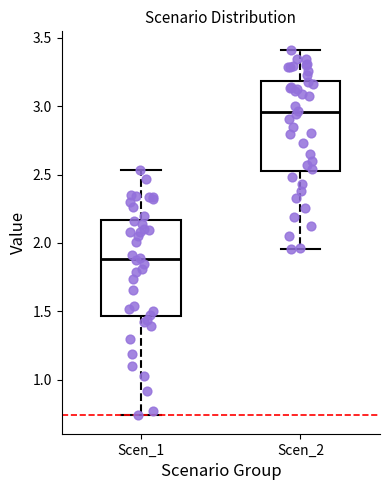

Where does the upper whisker of the box for Scen_2 end on the y-axis? The values are not printed on the chart, so give them approximately, as read against the axis.

3.40